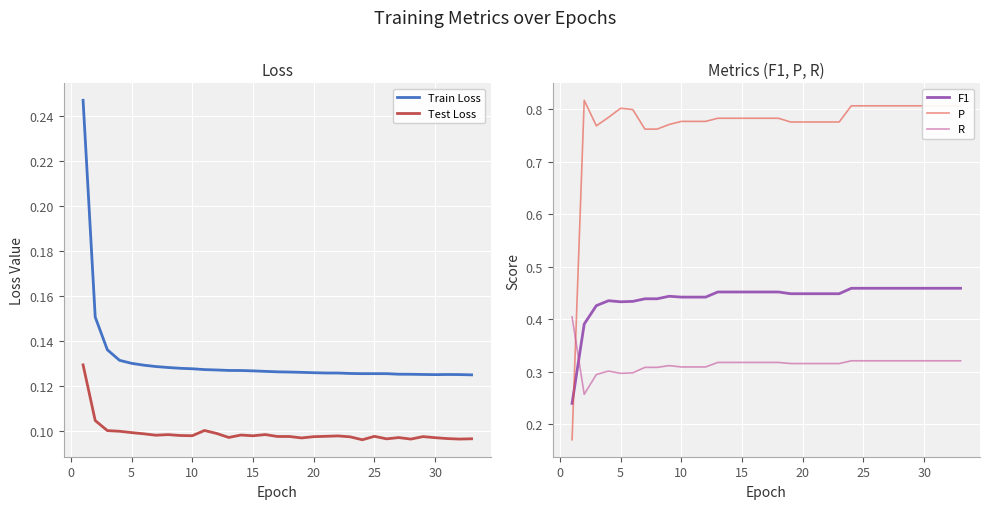

What are all the series names shown in the legend?

Train Loss, Test Loss, F1, P, R